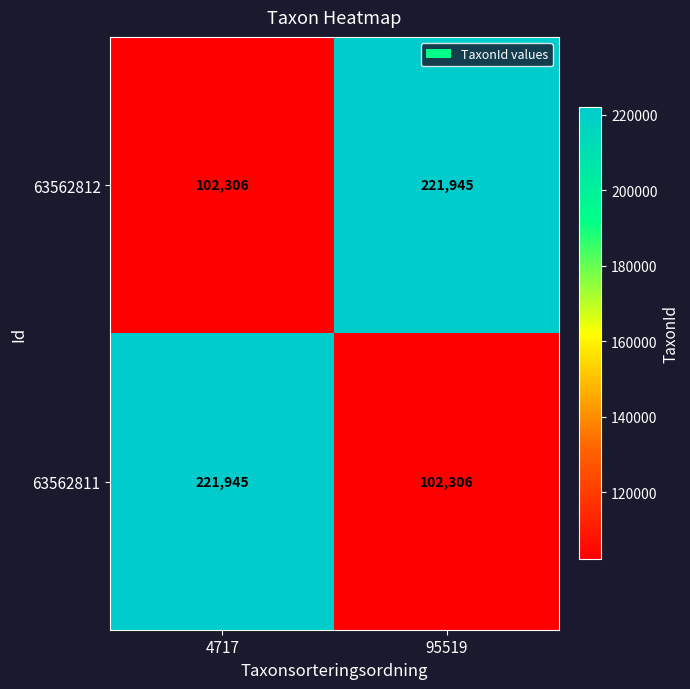

Read the 63562812 value at 4717, to the nearest 50.

102300